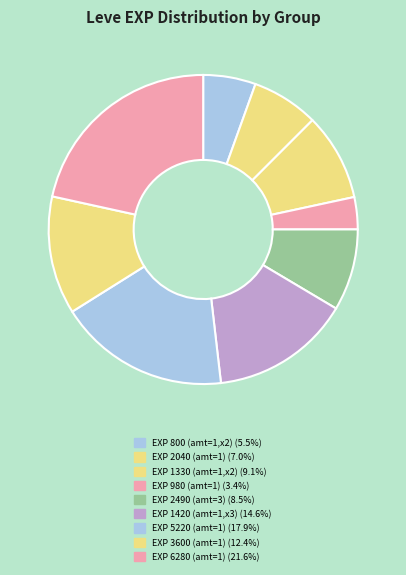

How many slices are in this pie chart?

9